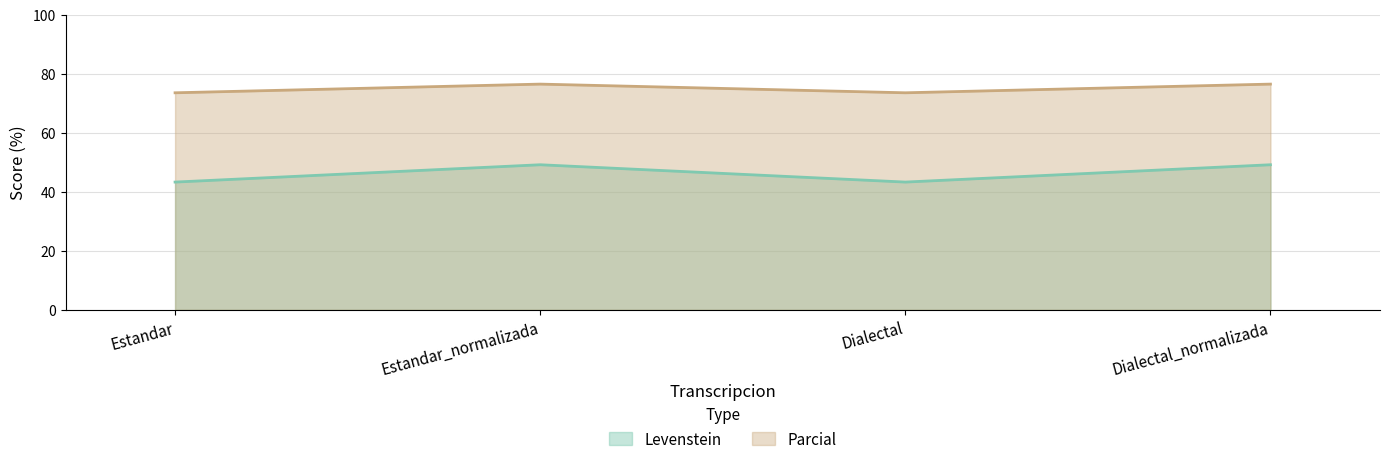

What is the sum of all Levenstein values?

184.9